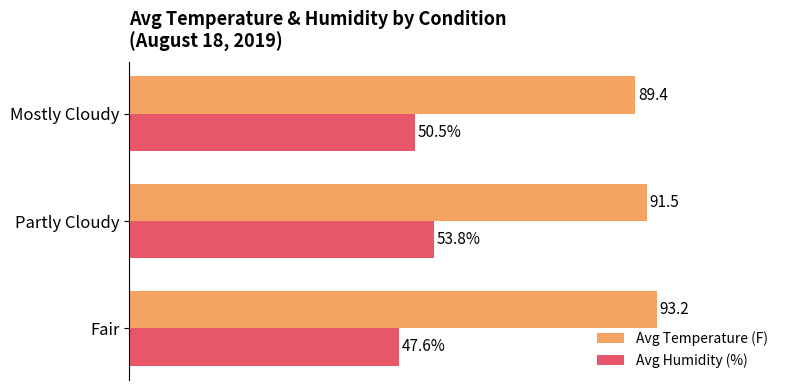

Which label corresponds to the smallest value in the chart?

Fair